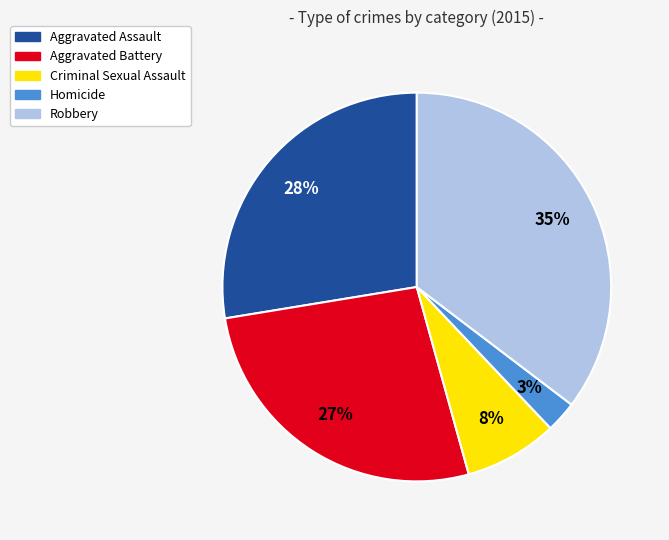

Which slice is the largest?

Robbery